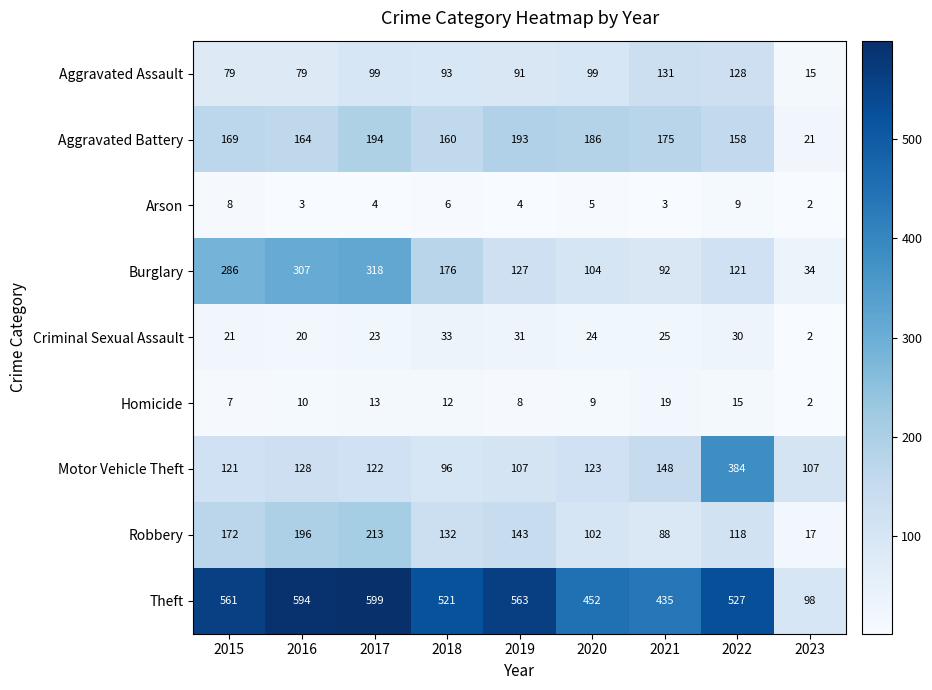

Is it true that Burglary equals 318 at 2017?

True